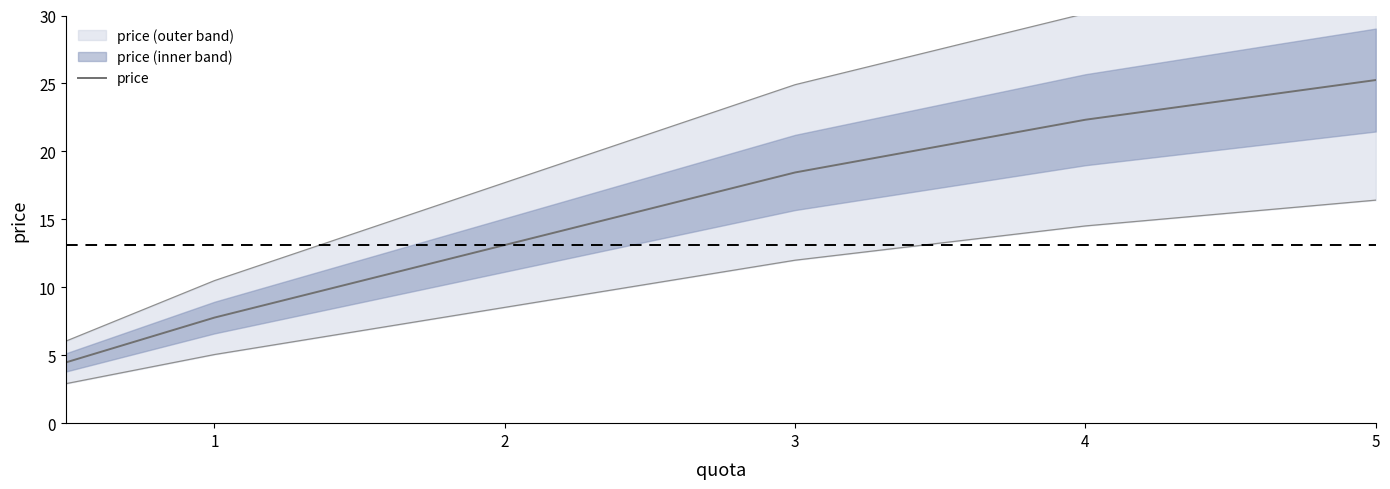

True or false: the data shows 9.5 at 4.

False